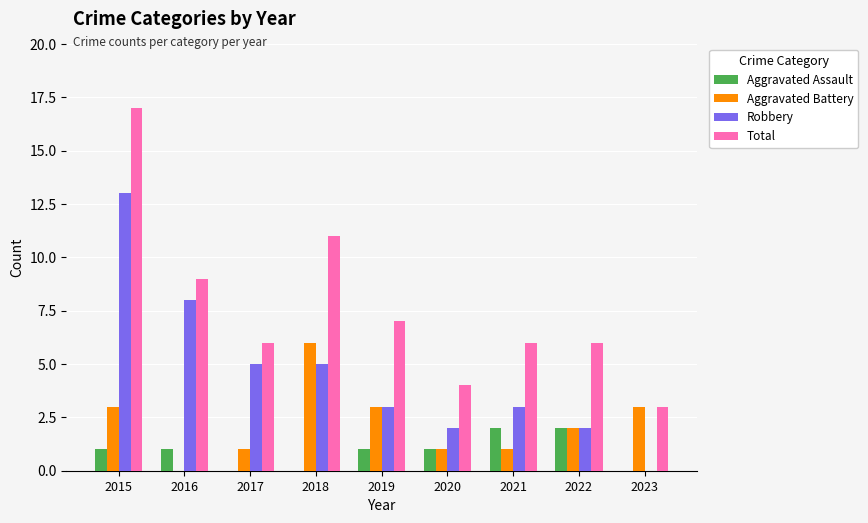

Between 2018 and 2020, which series saw the biggest shift?

Total